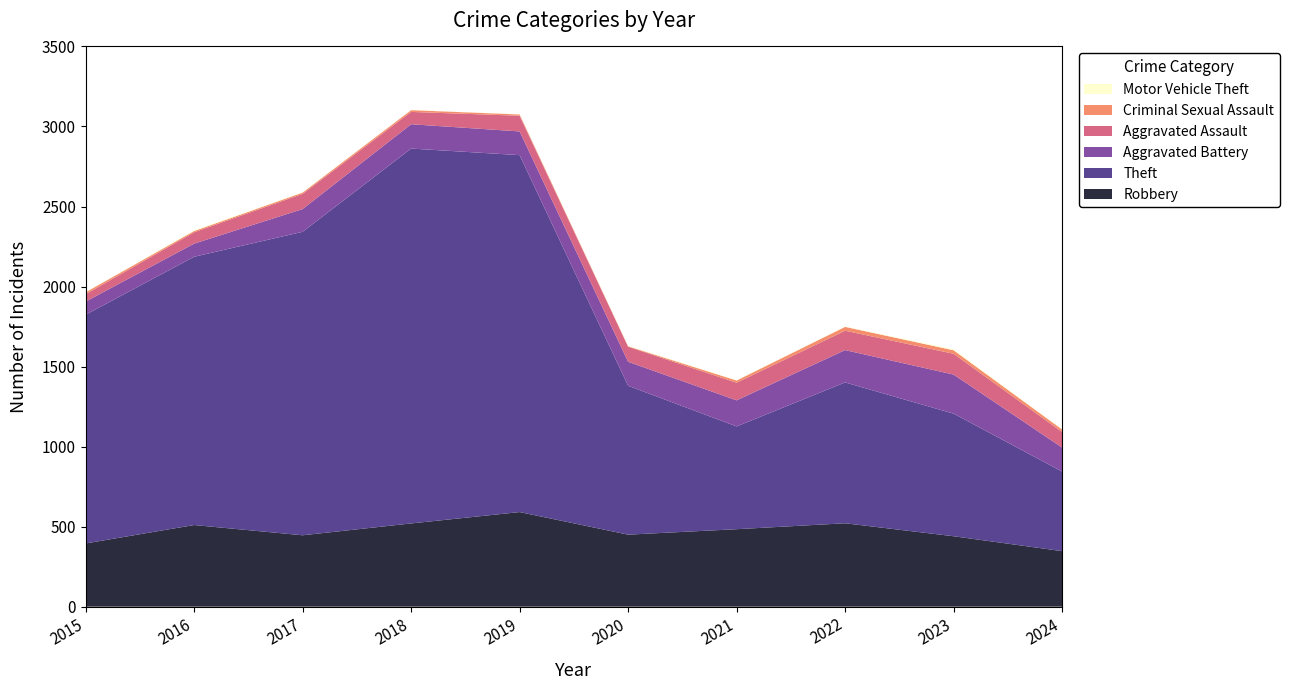

Reading left to right, list all the values displayed in this chart.

Robbery: 395	510	446	520	591	450	484	521	440	347
Theft: 1429	1676	1896	2342	2230	930	642	880	766	497
Aggravated Battery: 82	82	142	152	148	150	163	202	244	150
Aggravated Assault: 46	71	95	77	98	94	110	121	130	97
Criminal Sexual Assault: 12	8	8	11	8	3	14	24	22	16
Motor Vehicle Theft: 1	4	2	1	1	3	2	2	6	2